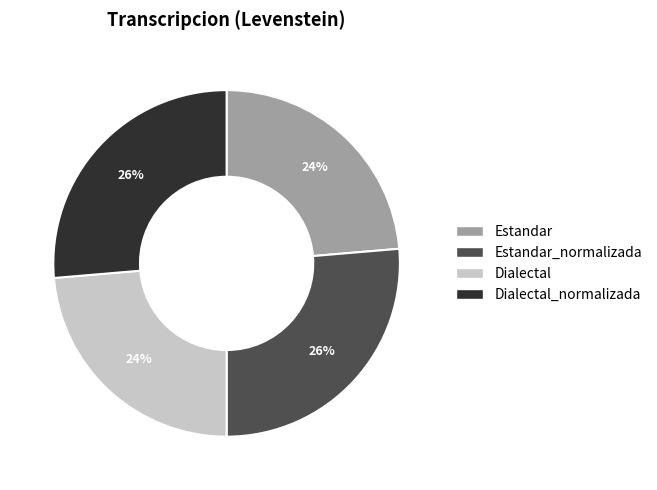

To the nearest percent, what percentage of the pie is Estandar?

24%